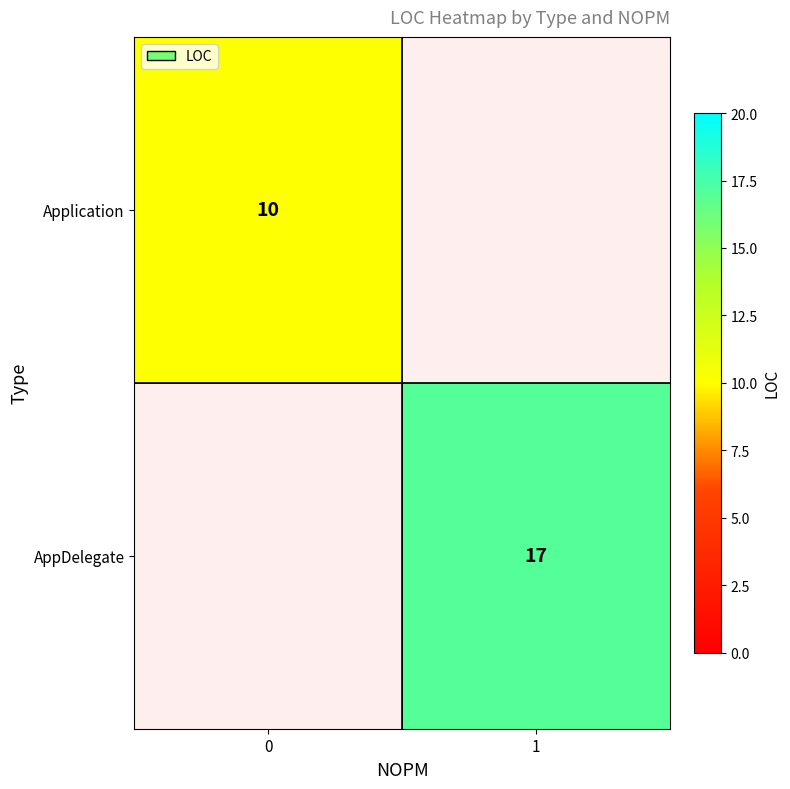

Which series has the widest spread of values?

row_1